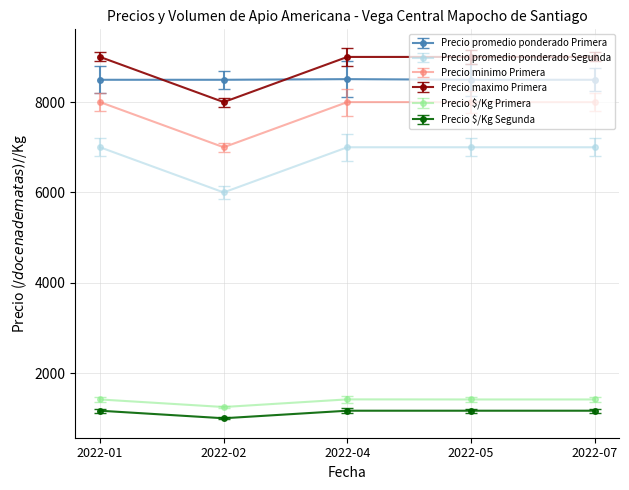

True or false: Precio minimo Primera has more than 2 points higher than both neighbors.

False